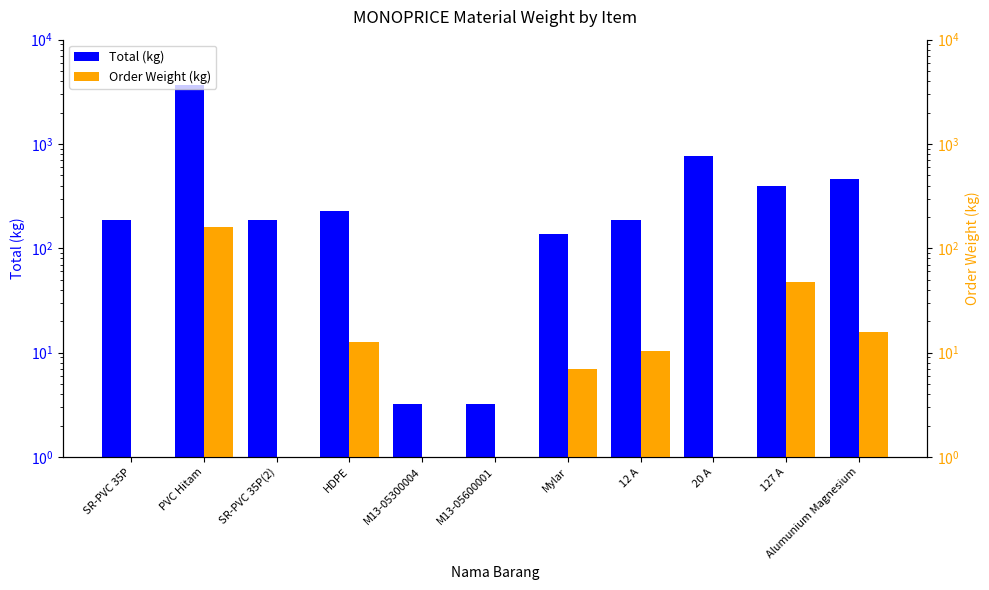

How many bars are there in each group?

2